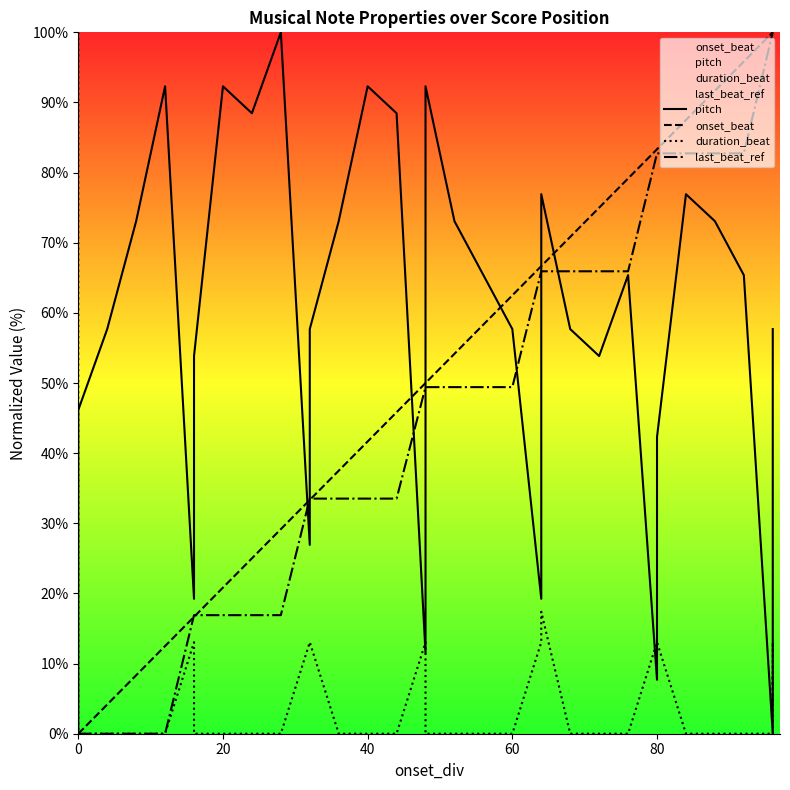

What are all the series names shown in the legend?

pitch, onset_beat, duration_beat, last_beat_ref